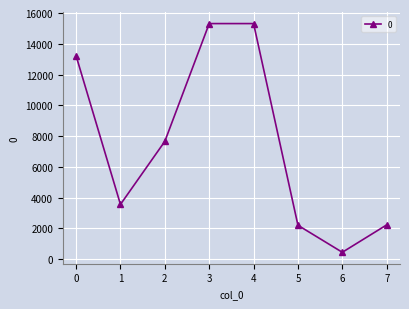

True or false: the data has more than 2 interior local peaks.

False